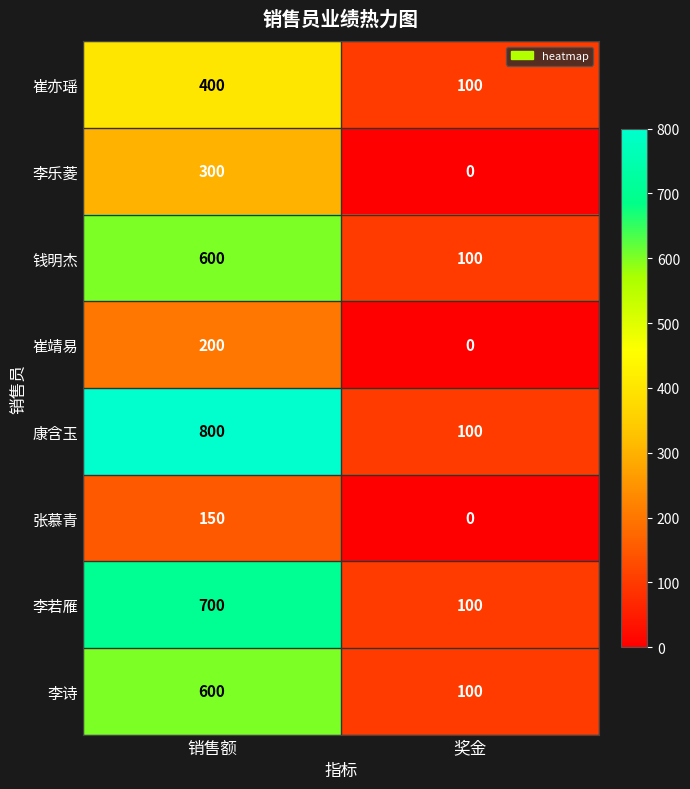

Reading right to left, extract all data points from this chart.

崔亦瑶: 奖金=100	销售额=400
李乐菱: 奖金=0	销售额=300
钱明杰: 奖金=100	销售额=600
崔靖易: 奖金=0	销售额=200
康含玉: 奖金=100	销售额=800
张慕青: 奖金=0	销售额=150
李若雁: 奖金=100	销售额=700
李诗: 奖金=100	销售额=600